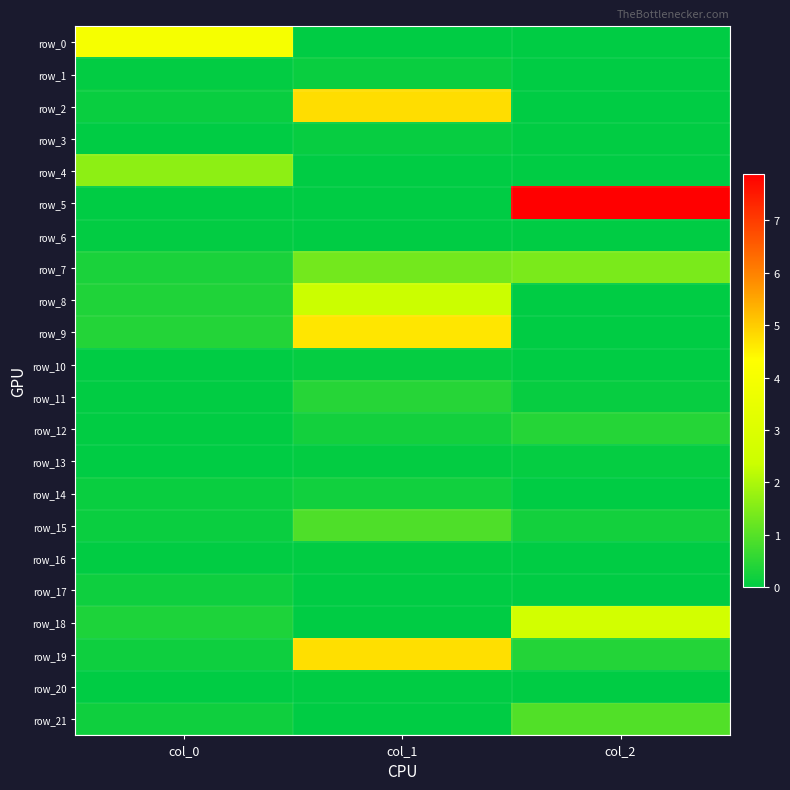

Reading left to right, transcribe all the data shown in this chart.

row_0: 4.0	-0.0	-0.0
row_1: 0.0	0.1	-0.0
row_2: 0.1	4.8	-0.0
row_3: 0.0	0.1	0.0
row_4: 1.6	-0.0	-0.0
row_5: 0.0	-0.0	7.9
row_6: 0.0	-0.0	-0.0
row_7: 0.3	1.3	1.4
row_8: 0.4	2.4	0.0
row_9: 0.4	4.7	0.0
row_10: 0.0	0.1	-0.0
row_11: 0.0	0.5	0.1
row_12: 0.0	0.2	0.4
row_13: 0.0	0.0	0.1
row_14: 0.1	0.2	-0.0
row_15: 0.1	0.9	0.2
row_16: 0.0	0.0	-0.0
row_17: 0.2	-0.0	-0.0
row_18: 0.3	-0.0	2.6
row_19: 0.2	4.7	0.4
row_20: 0.0	-0.0	-0.0
row_21: 0.2	-0.0	0.9